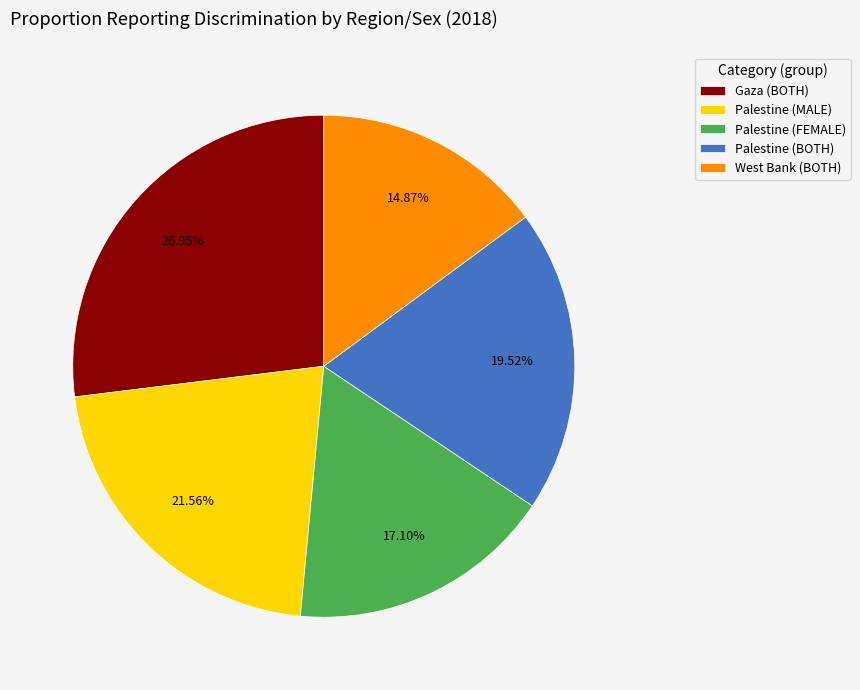

Count the number of slices in the pie.

5